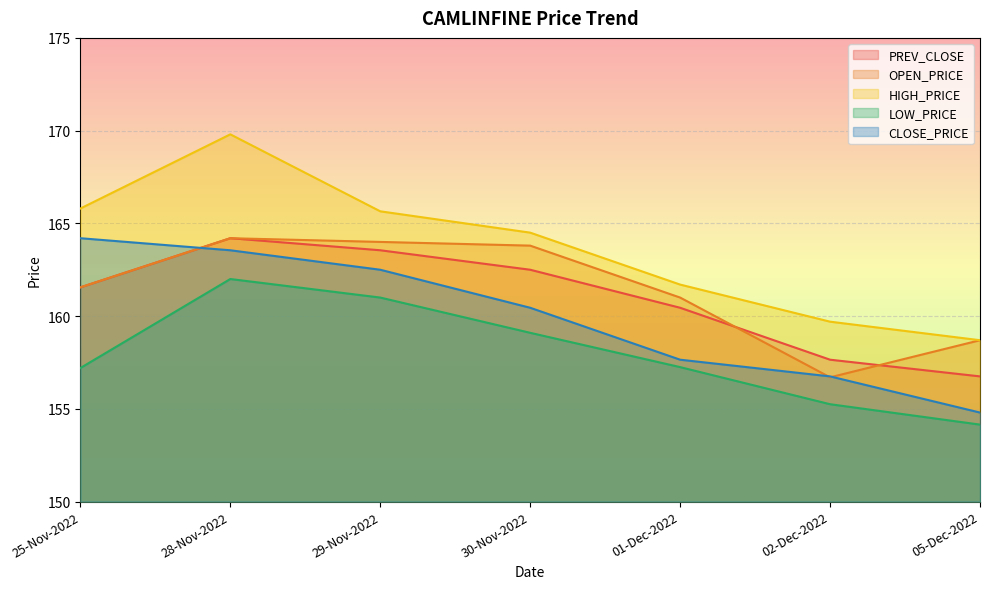

At which category does OPEN_PRICE reach its first local valley?

02-Dec-2022